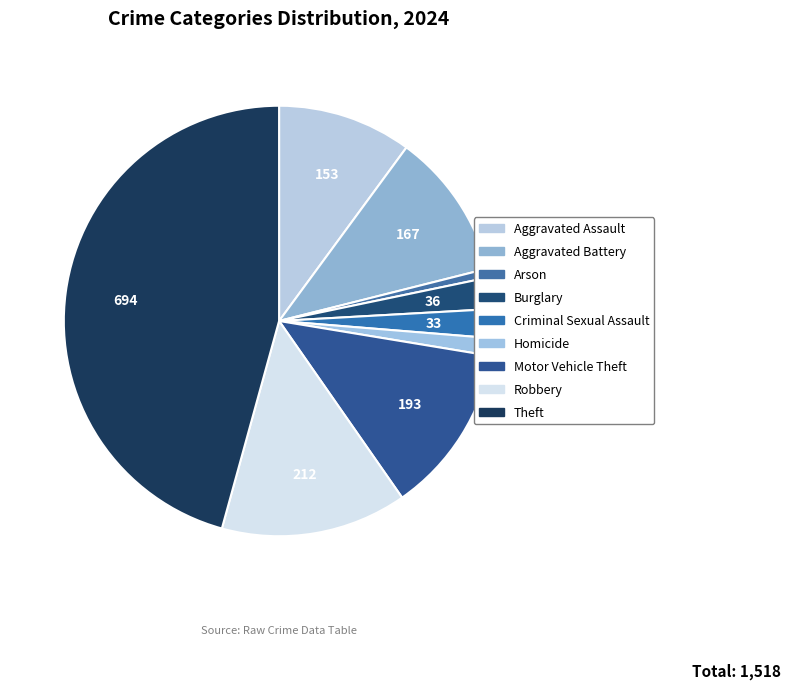

Count the number of slices in the pie.

9